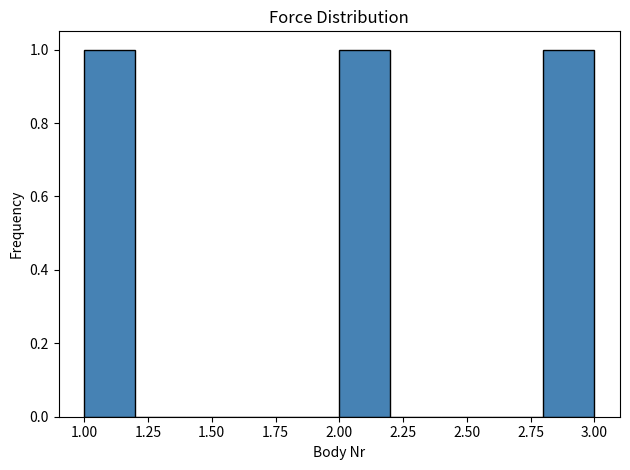

How tall is the bar that spans 2.0 to 2.2 on the x-axis? The values are not printed on the chart, so give them approximately, as read against the axis.

1